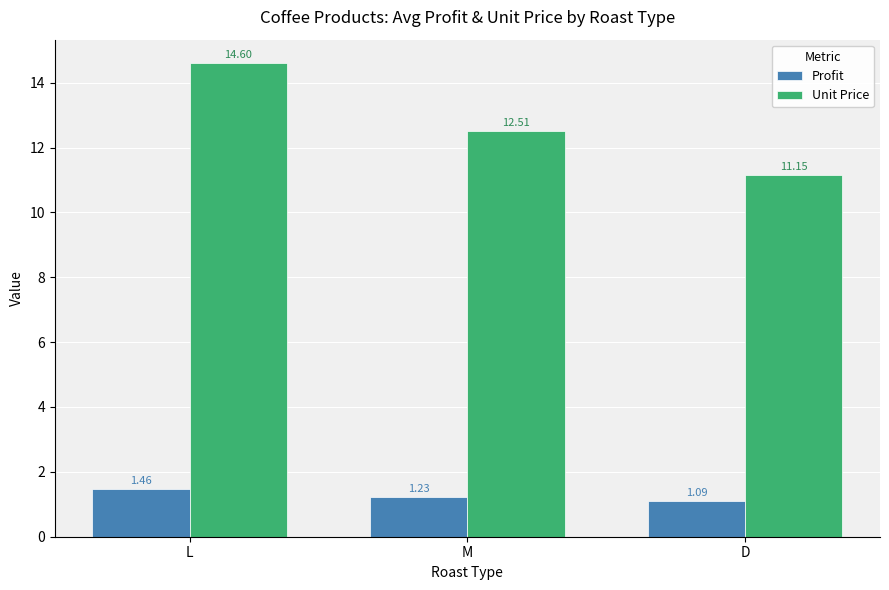

Which label corresponds to the largest value in the chart?

L